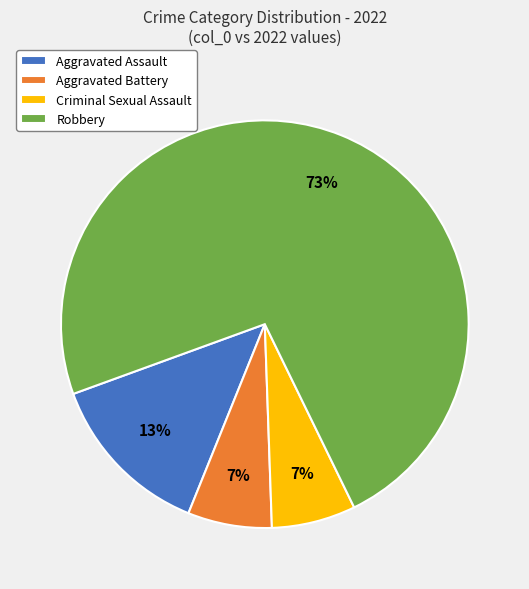

To the nearest percent, what is the average slice percentage?

25%